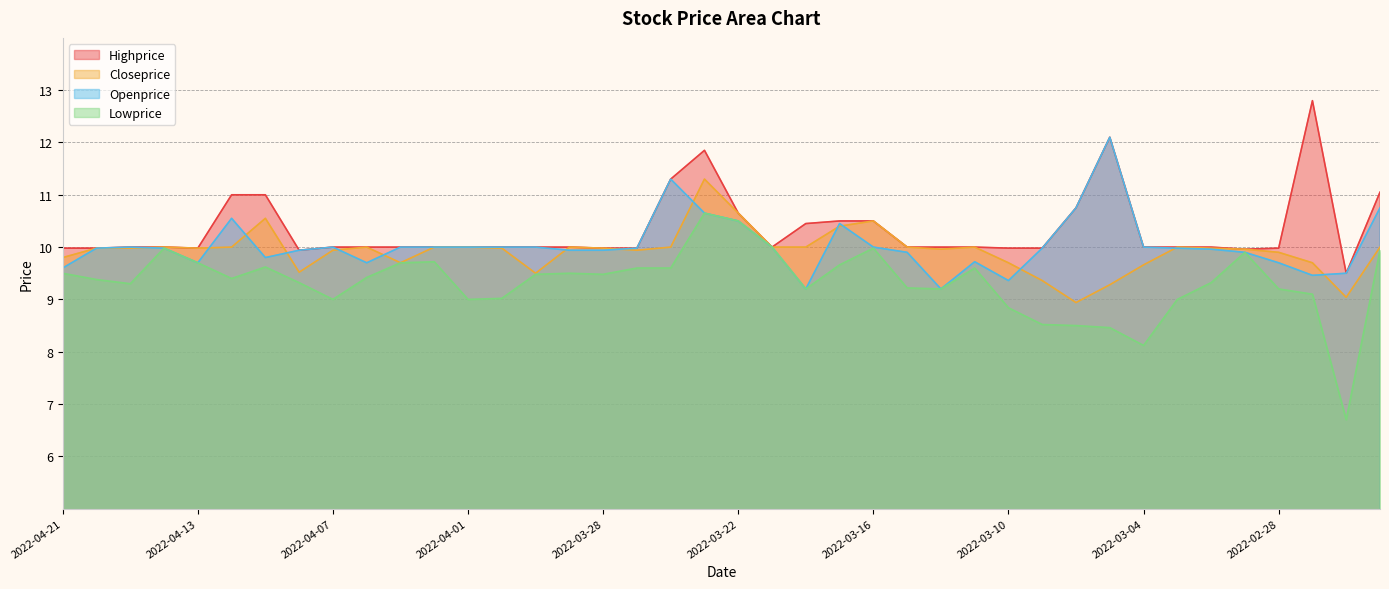

What is the total value across all series at 2022-03-14?

38.4